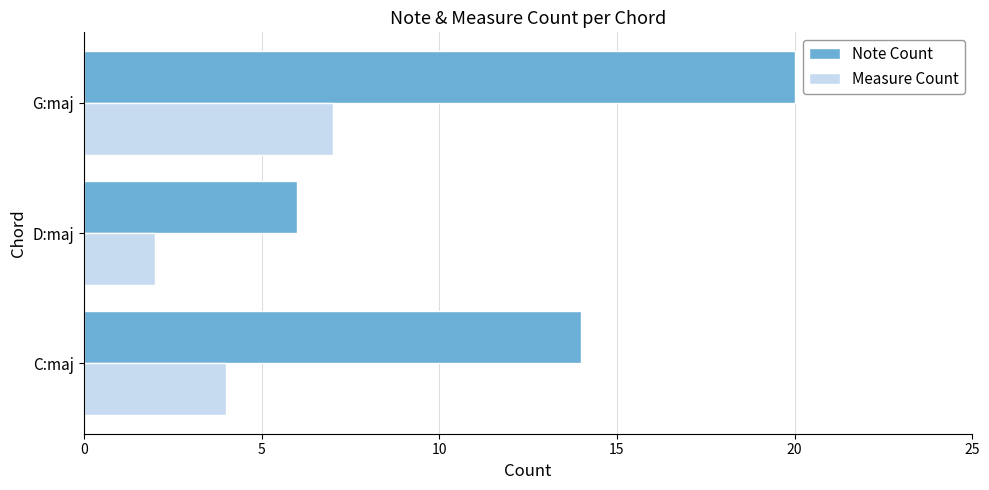

What is the total value across all series at D:maj?

8